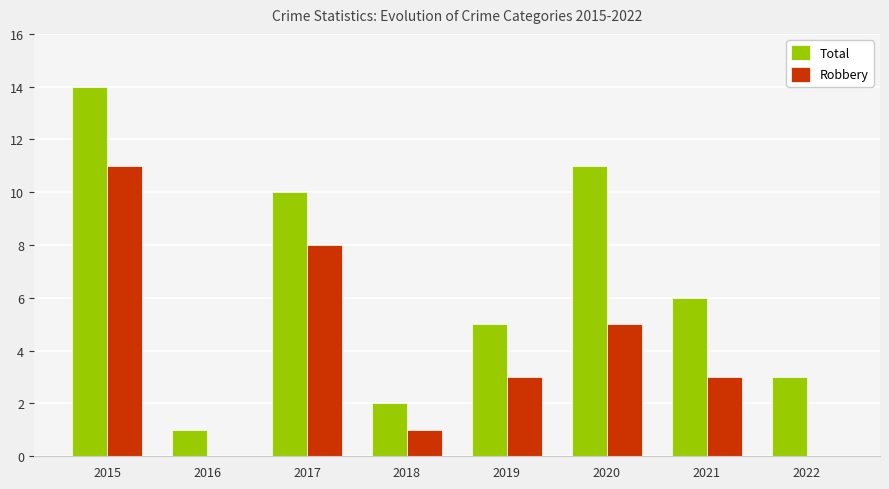

Is the value of Total at 2022 greater than the value of Robbery at 2018?

Yes